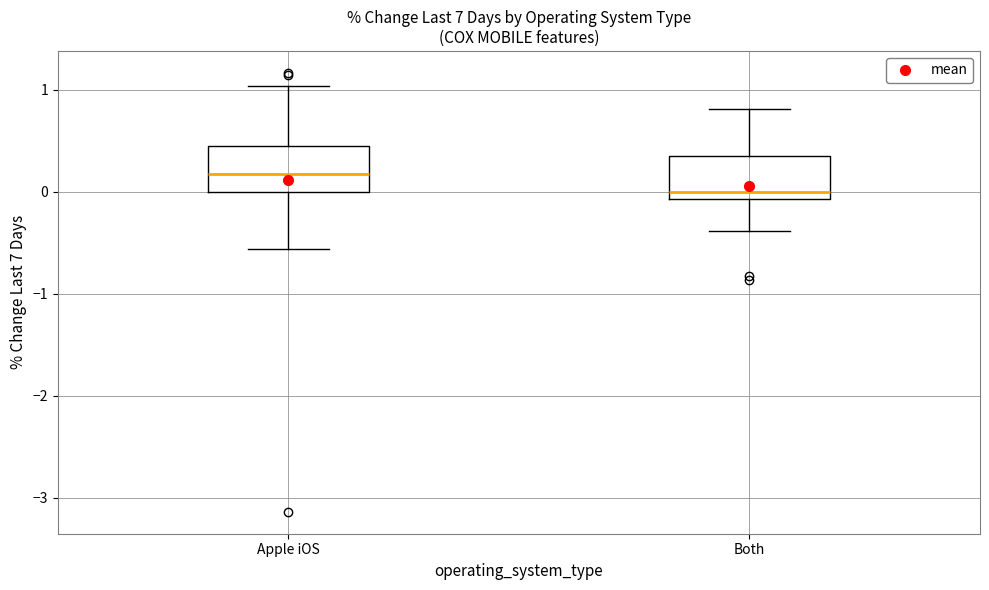

Reading left to right, transcribe this box plot: for each box, give where its median line is, the range the box spans, and where its two whiskers end, as read against the y-axis. The values are not printed on the chart, so give them approximately, as read against the axis.

Apple iOS: median 0.2, box 0.0 to 0.5, whiskers -0.6 to 1.0
Both: median 0.0, box -0.1 to 0.3, whiskers -0.4 to 0.8